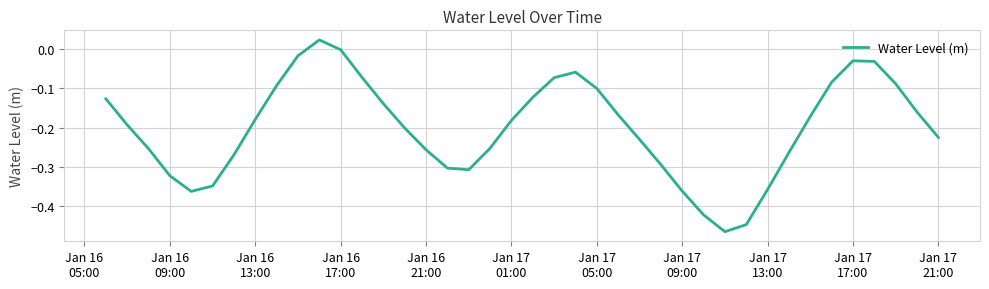

What is the label of the 40th point from the right?

Jan 16
05:00